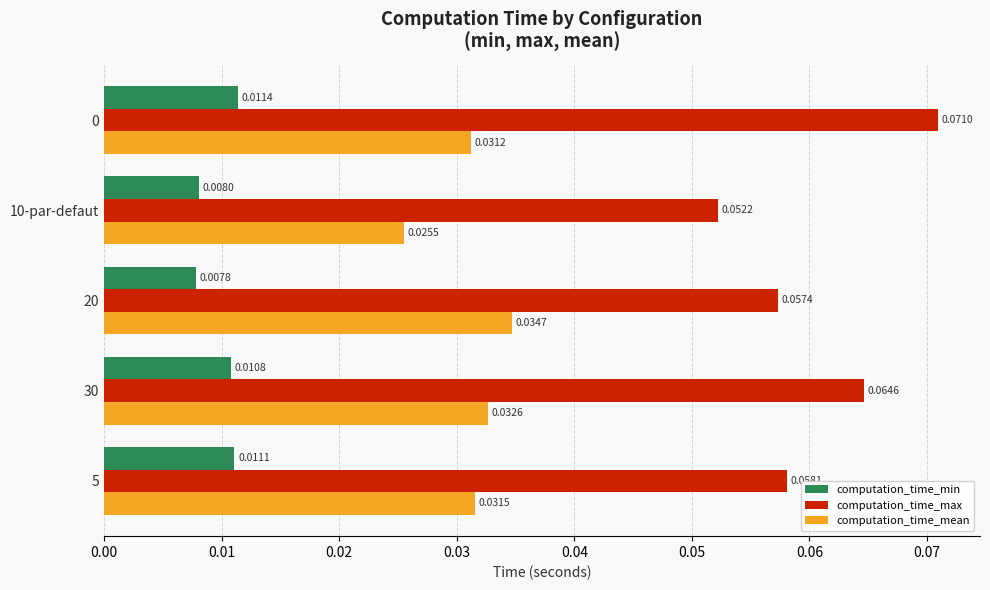

Which series has the largest total across all categories?

computation_time_max